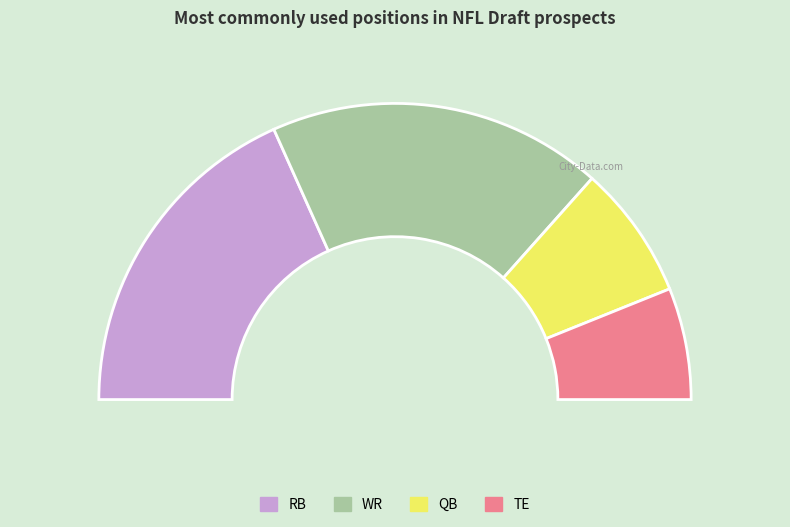

To the nearest percent, what is the combined percentage of WR and QB?

51%